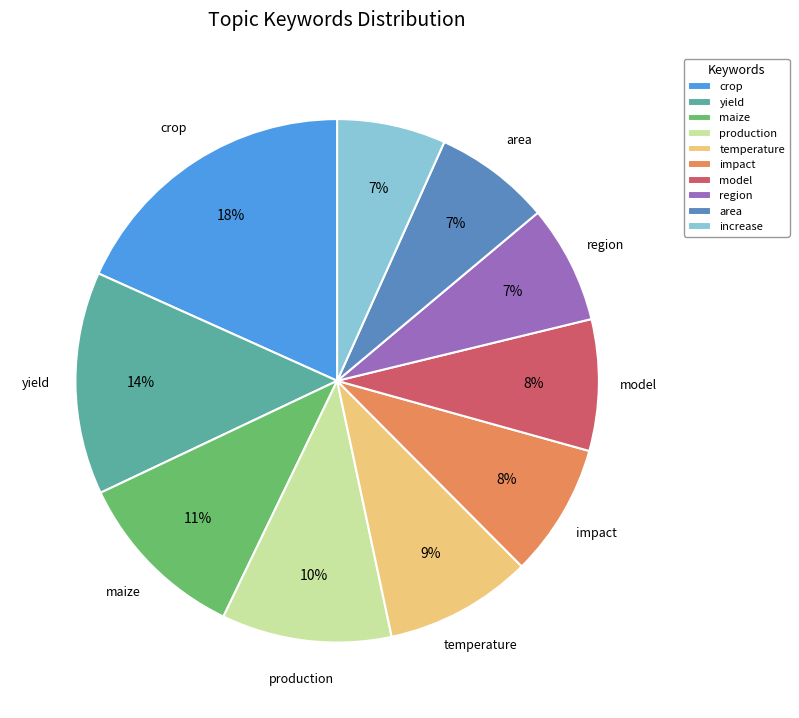

Count the number of slices in the pie.

10